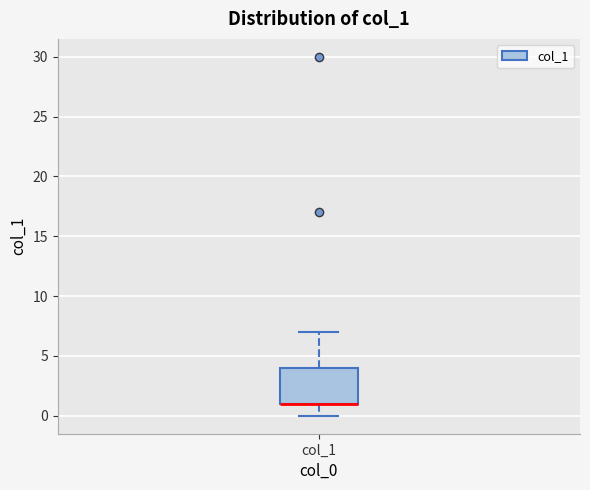

Where does the upper whisker of the box for col_1 end on the y-axis? The values are not printed on the chart, so give them approximately, as read against the axis.

7